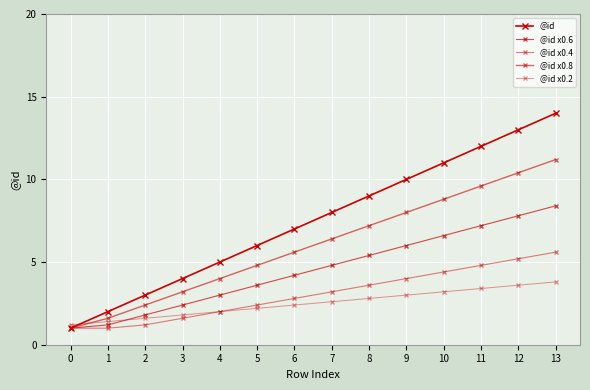

Between 7 and 9, which series saw the biggest shift?

@id